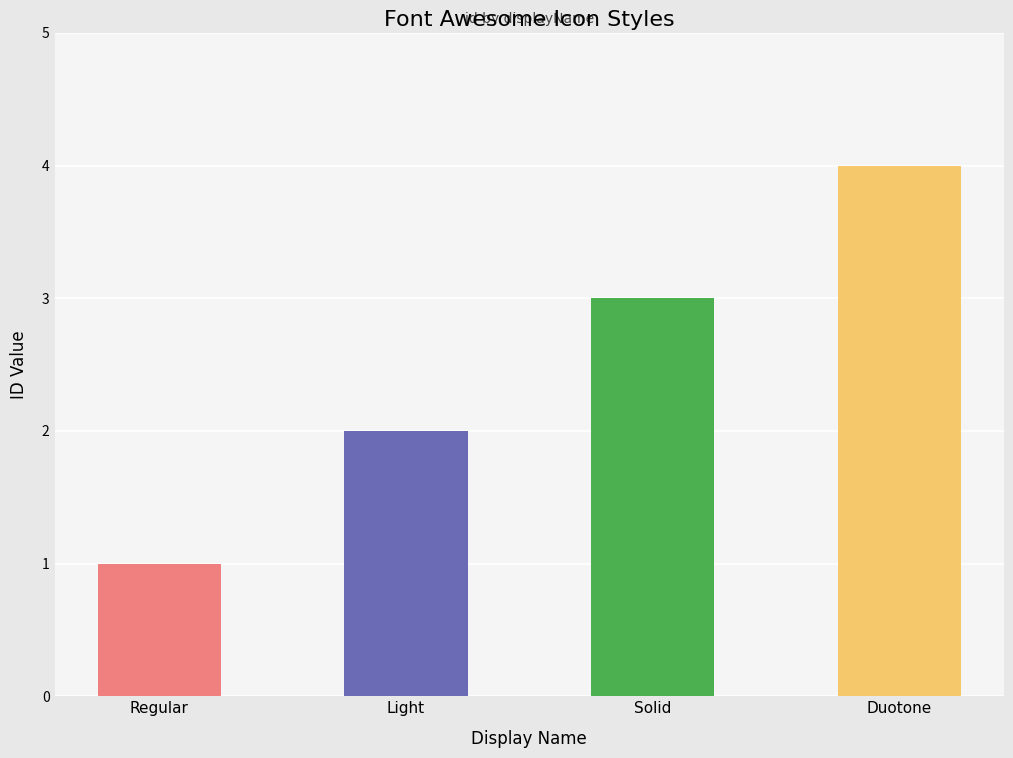

What is the difference between the maximum and minimum values?

3